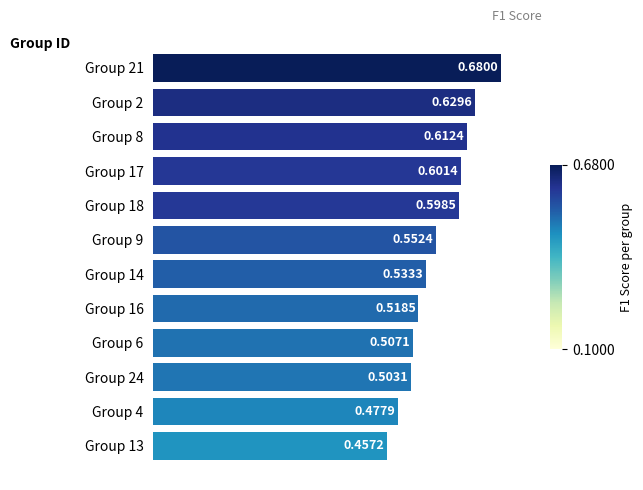

Which has a higher value, Group 6 or Group 24?

Group 6